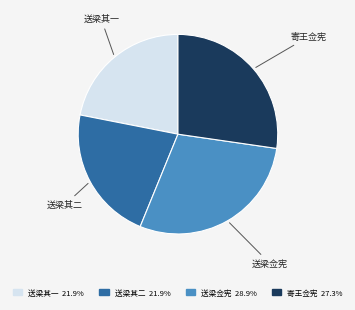

Does any single category account for the majority?

No